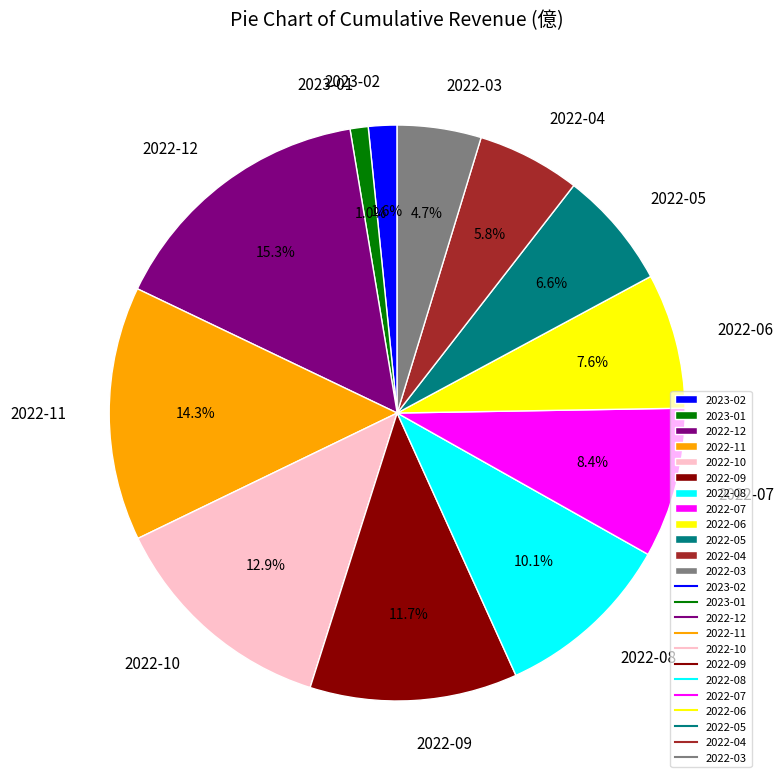

True or false: 2022-04 accounts for 16% of the total.

False